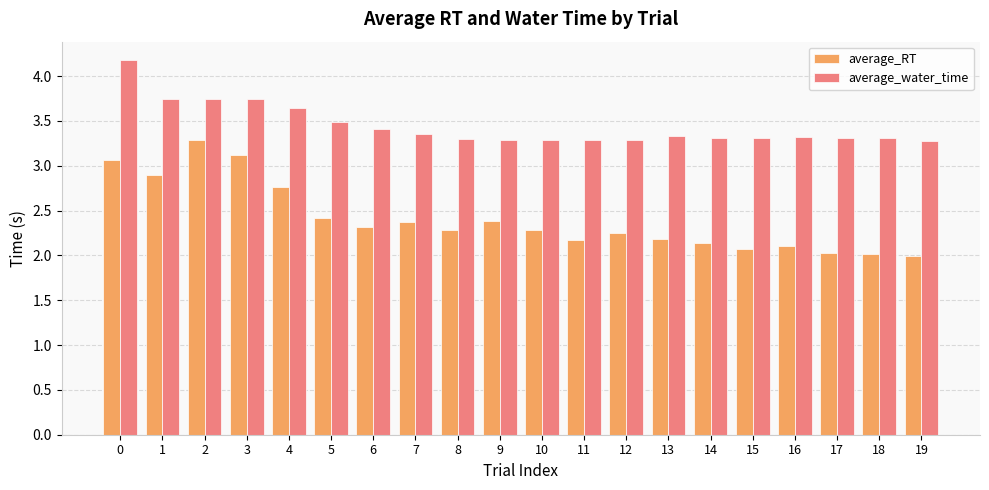

True or false: average_RT has a value of 0.9 at 5.

False